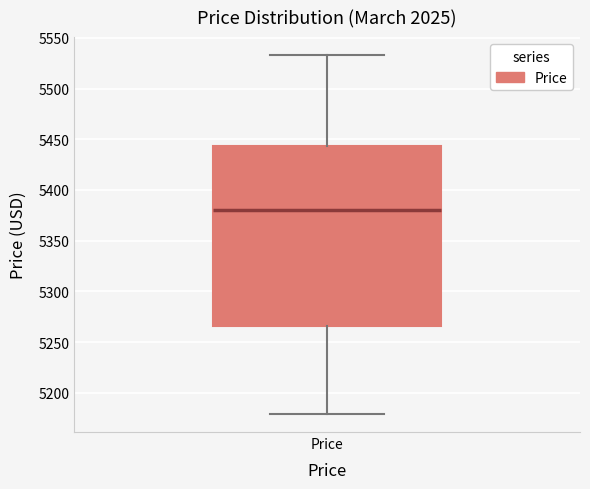

Where does the median line of the box for Price sit on the y-axis? The values are not printed on the chart, so give them approximately, as read against the axis.

5380